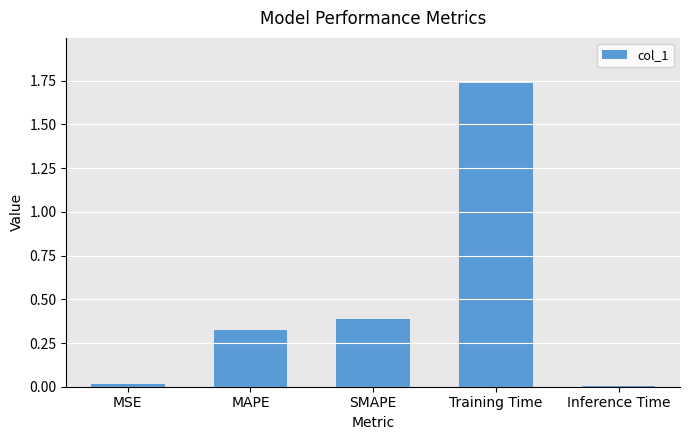

What is the sum of all values?

2.5